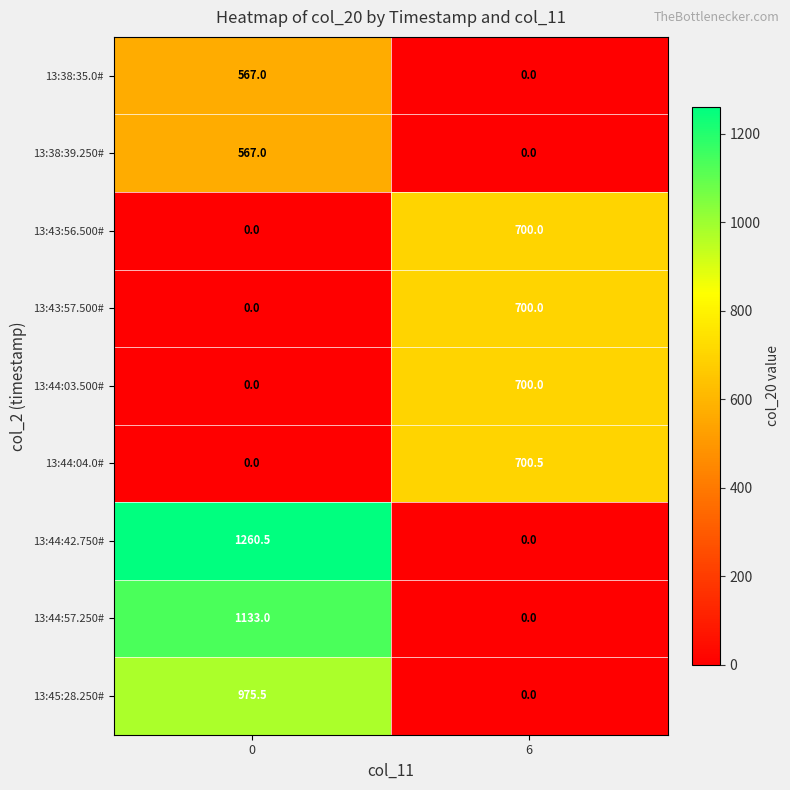

Where is 13:38:39.250# nearest to the value 283?

6